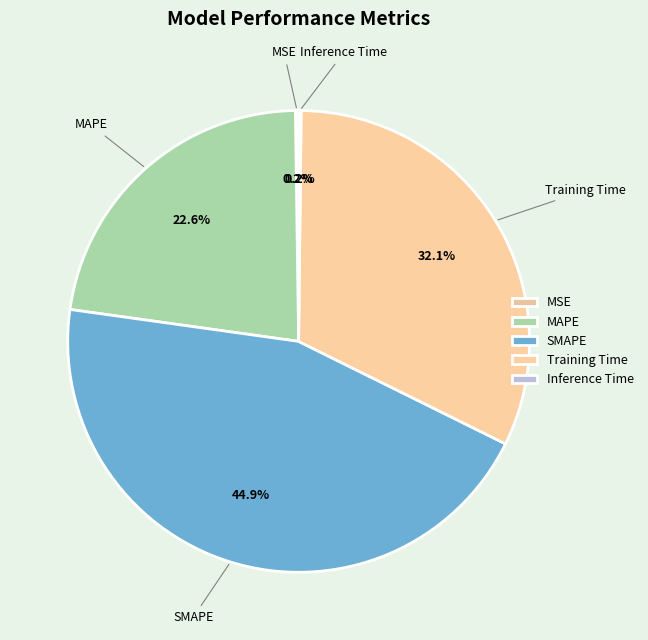

Which slice is the smallest?

Inference Time